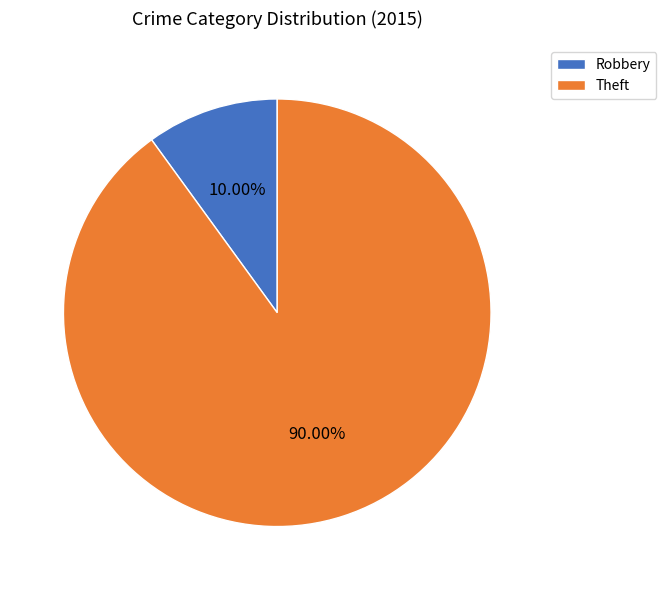

What is the total percentage of Theft and Robbery?

100.0%